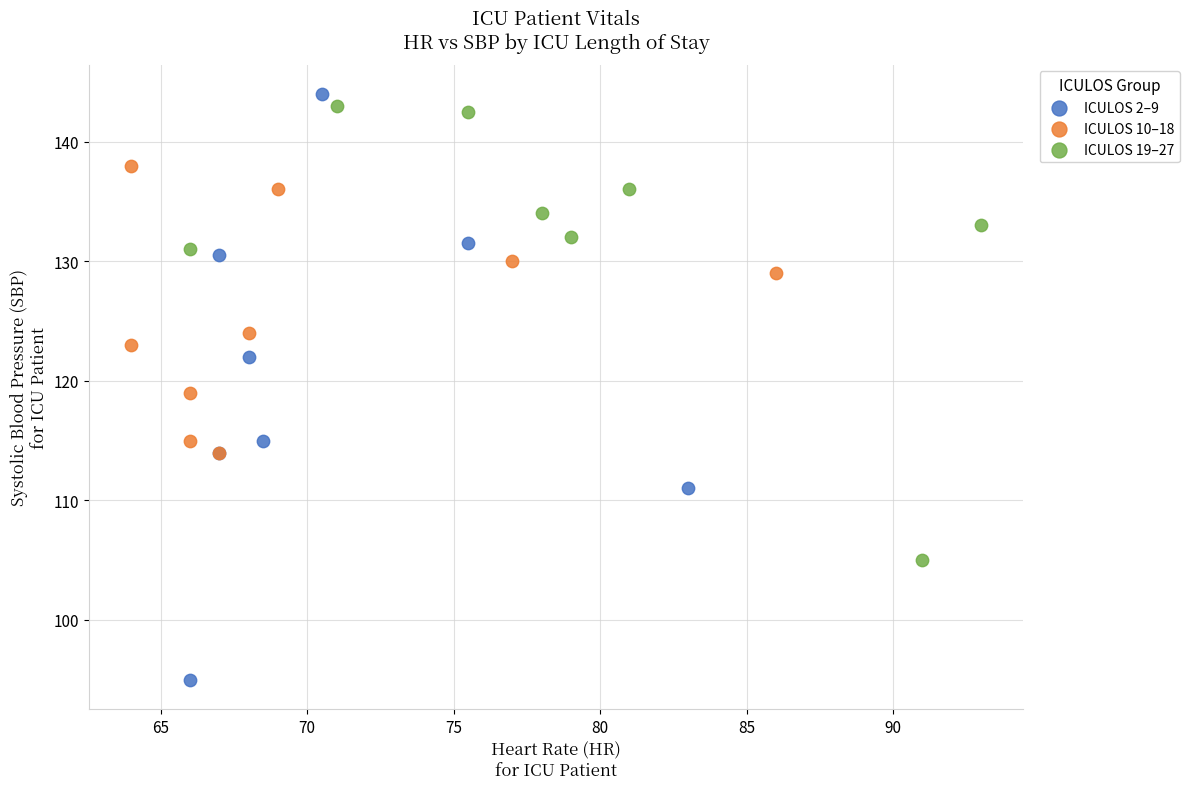

Which series contains the highest Y value?

ICULOS 2–9